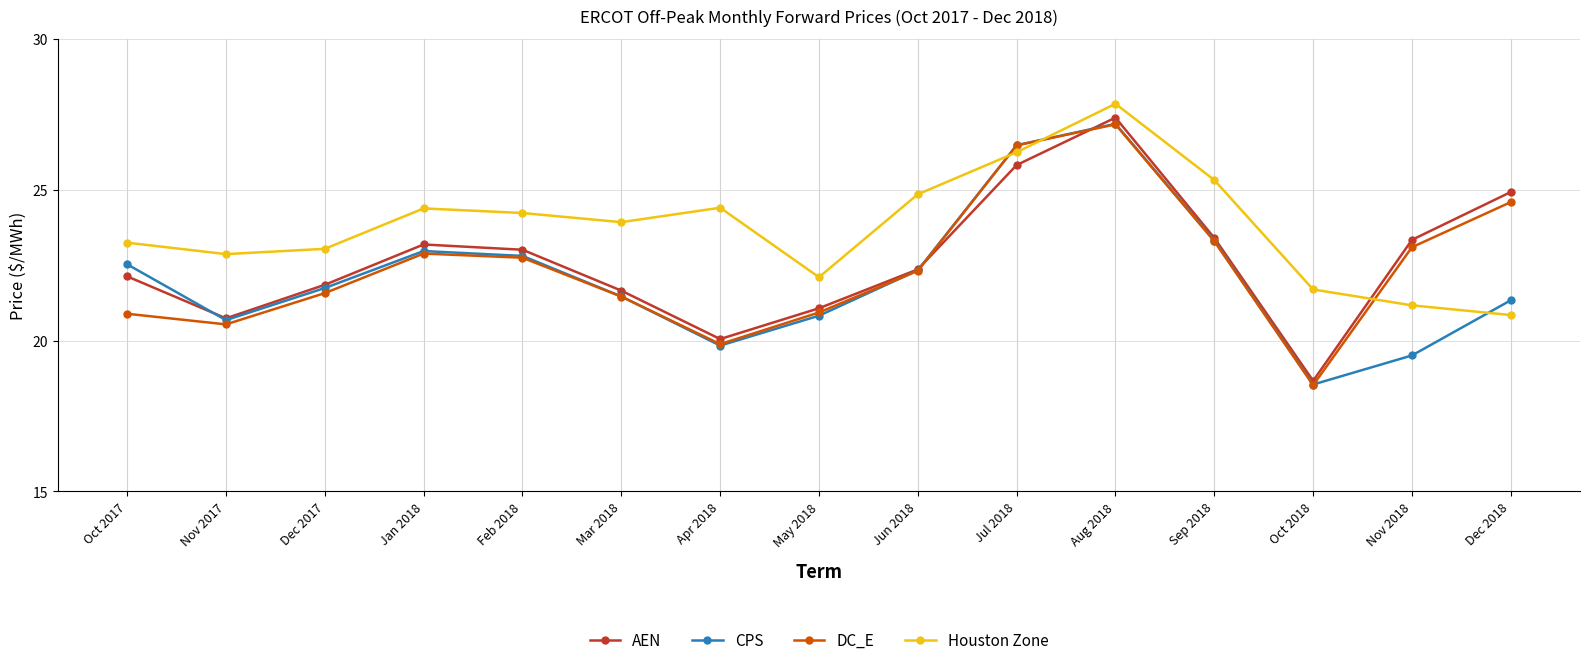

At which label does DC_E reach its minimum?

Oct 2018